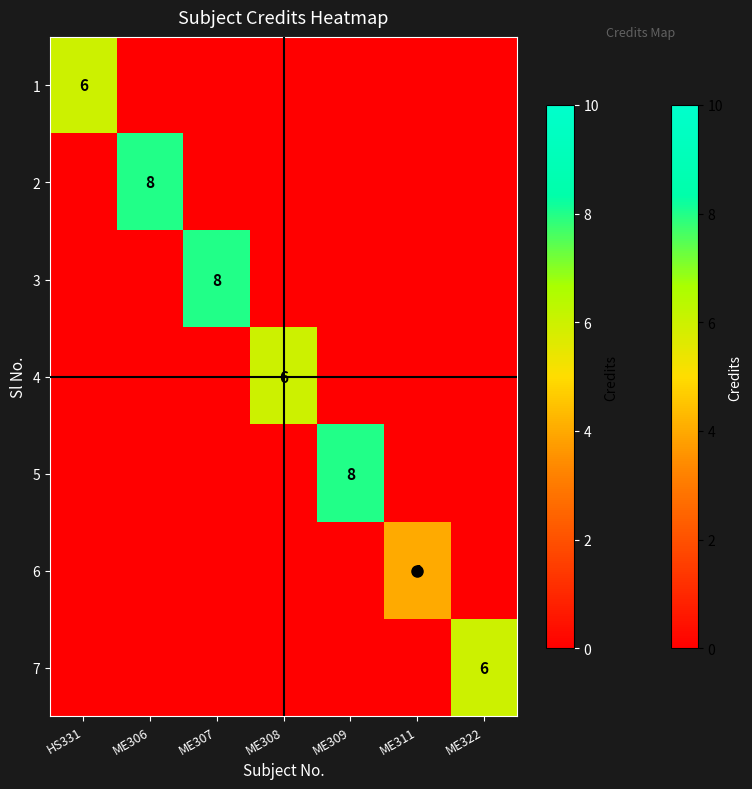

What is the greatest value displayed?

8